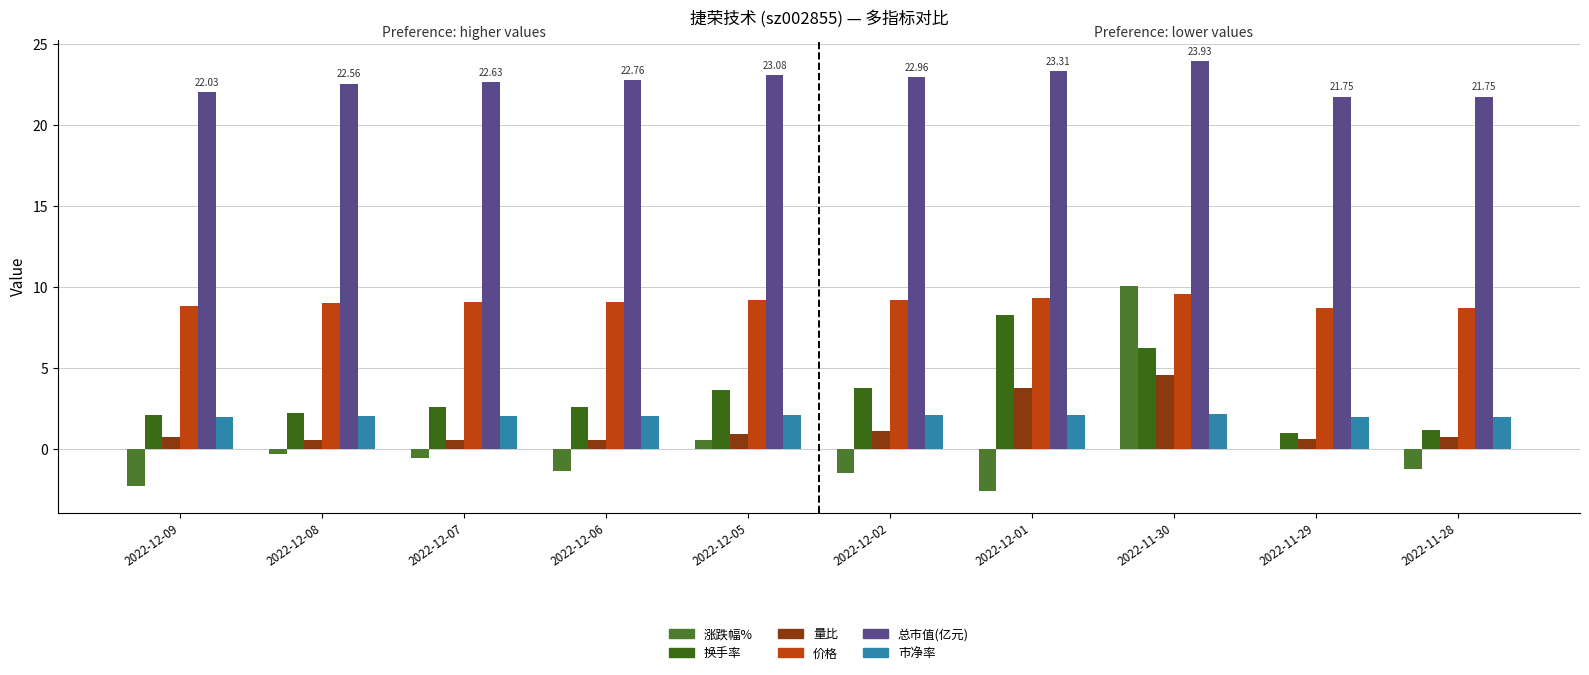

Is the value of 市净率 at 2022-11-28 greater than the value of 总市值(亿元) at 2022-12-06?

No